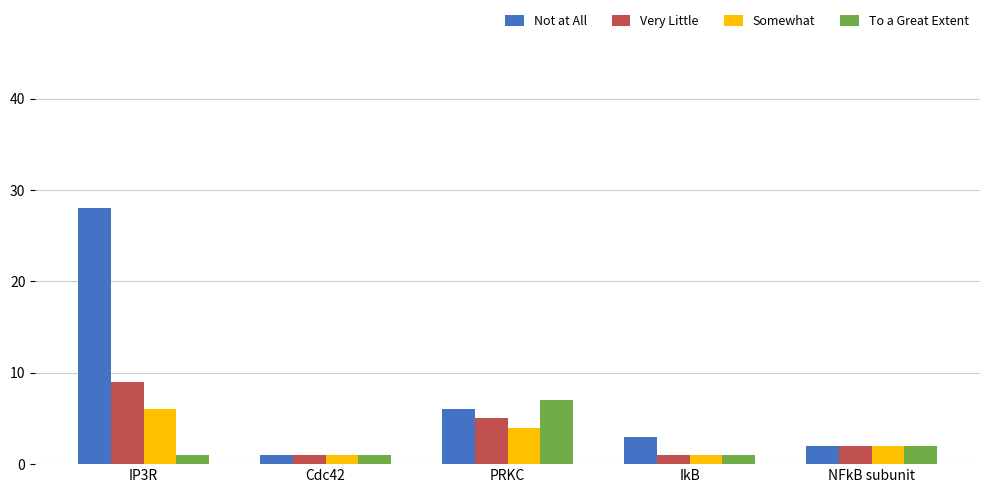

How many distinct data groups are displayed?

4